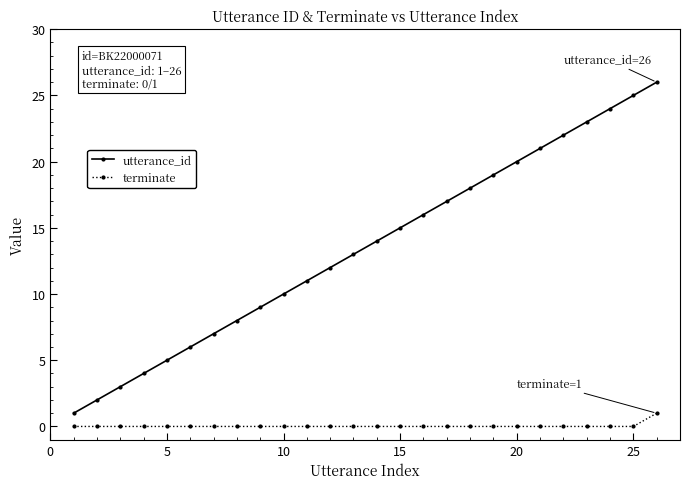

Which series has the largest total across all categories?

utterance_id